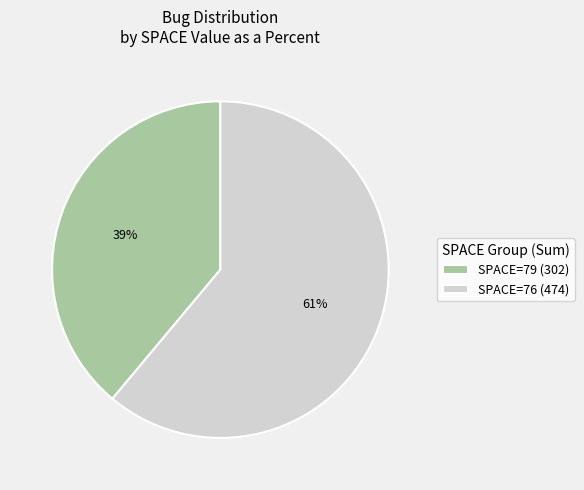

Approximately how many times larger is the value at SPACE=79 (302) compared to SPACE=76 (474)?

0.6